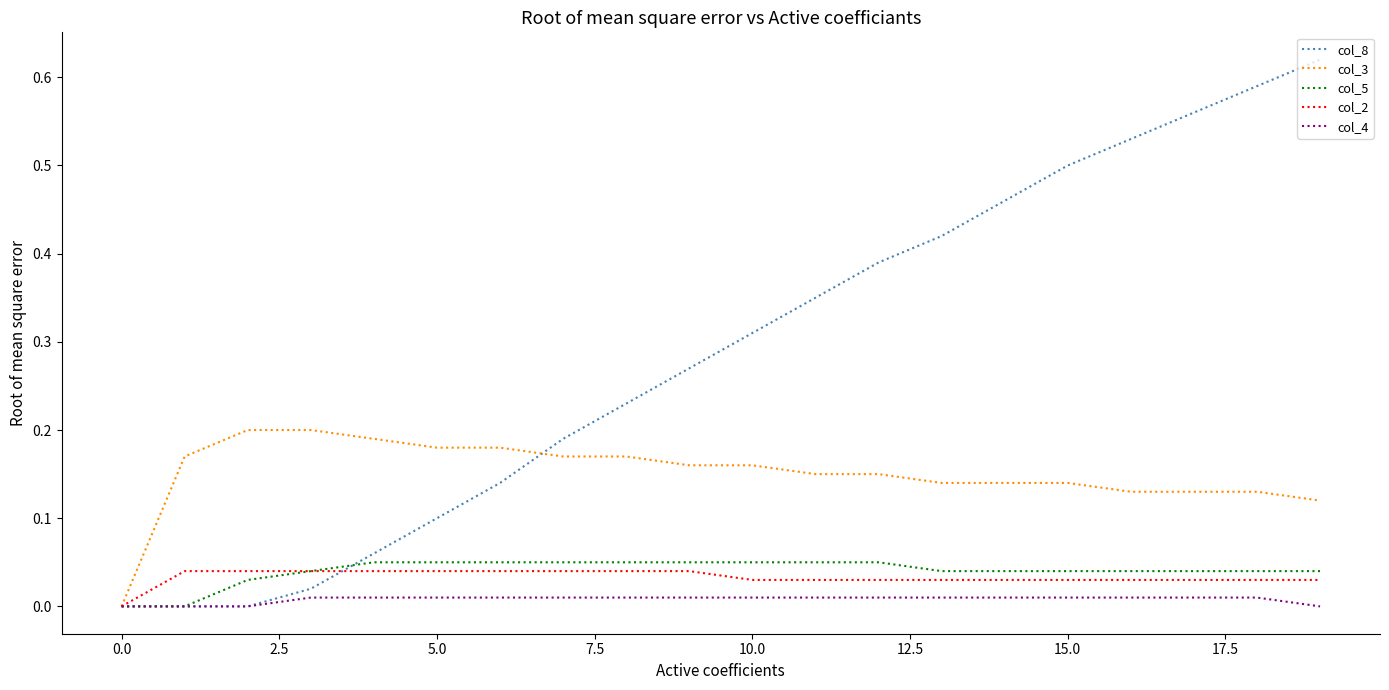

Which series has the widest spread of values?

col_8